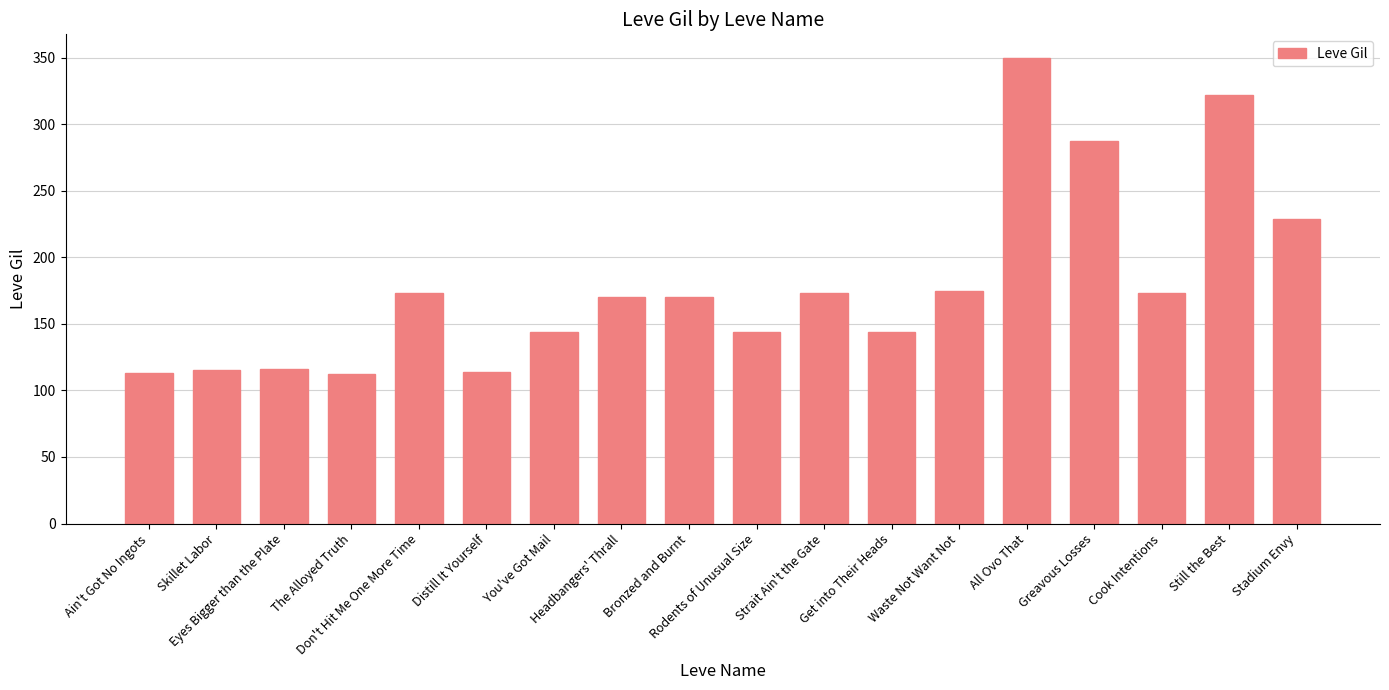

True or false: the data shows 213 at All Ovo That.

False